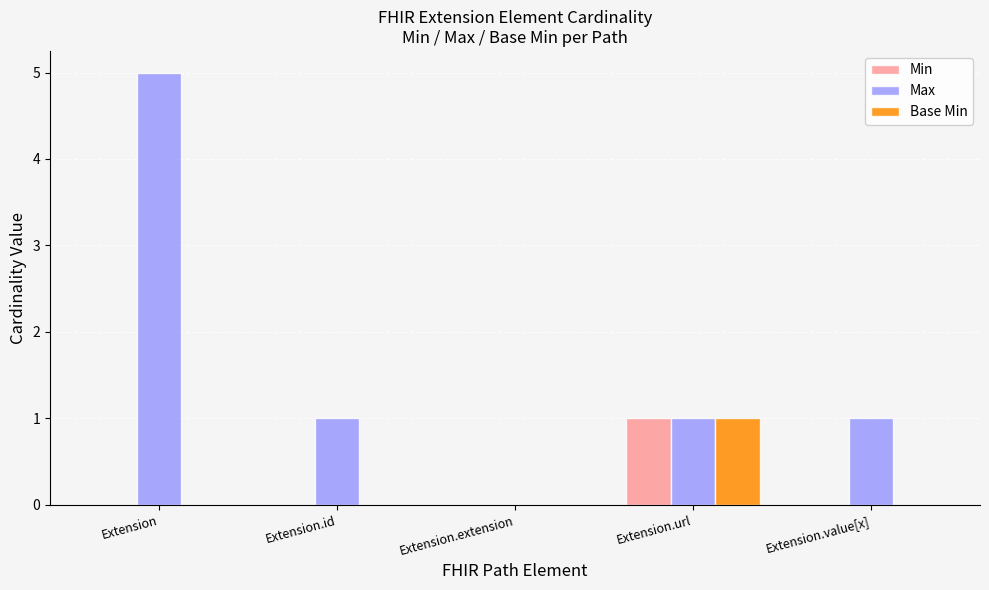

Which label corresponds to the largest value in the chart?

Extension